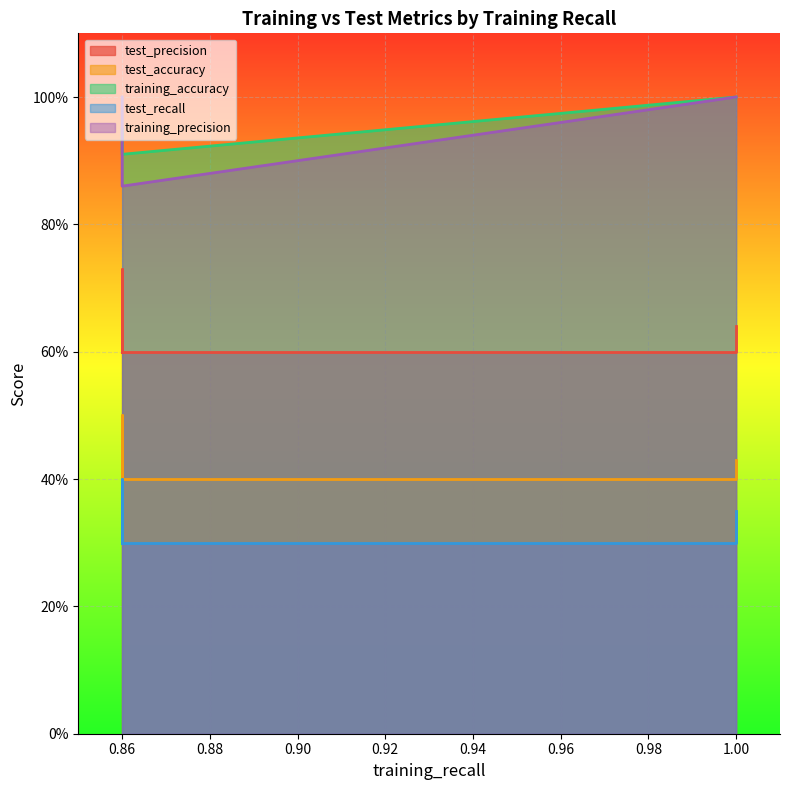

Which series has the largest range (max minus min)?

training_precision